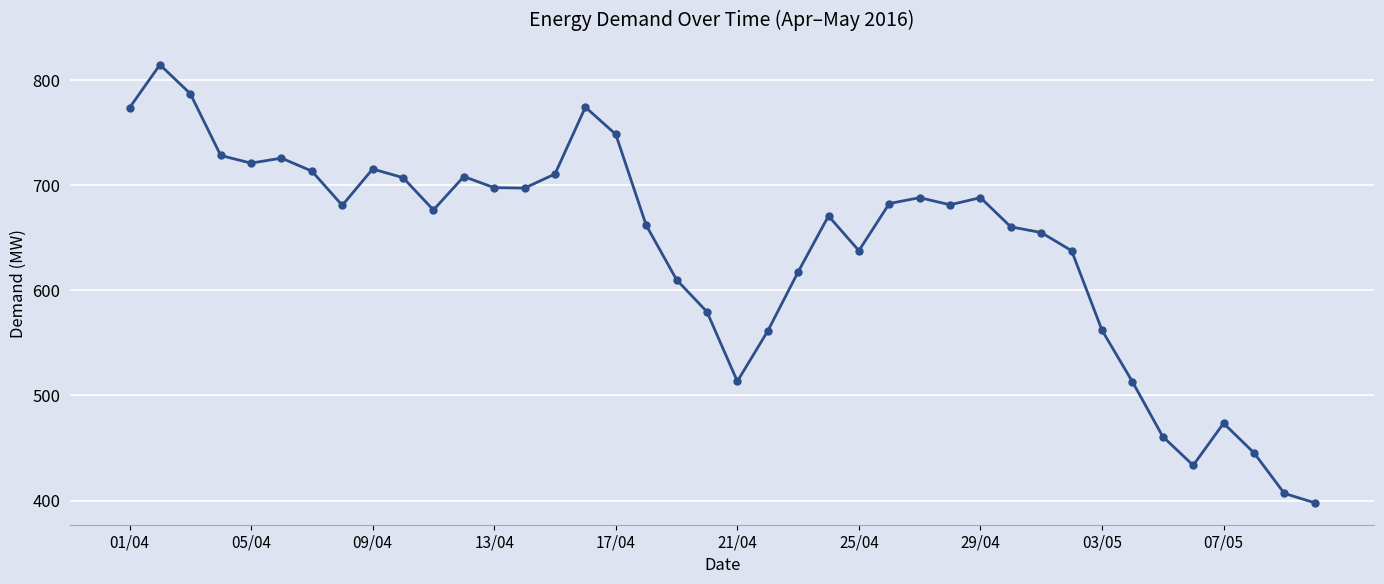

True or false: there are more than 0 points higher than both neighbors.

True